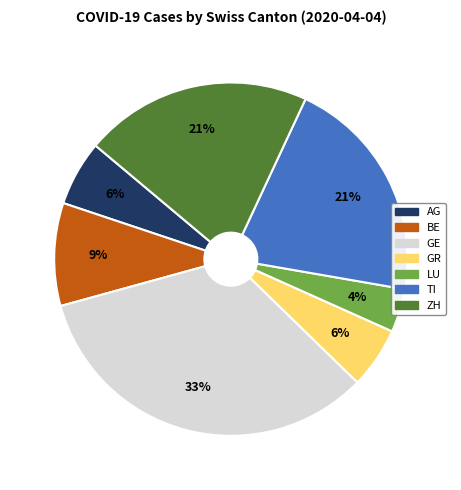

To the nearest percent, what is the average slice percentage?

14%